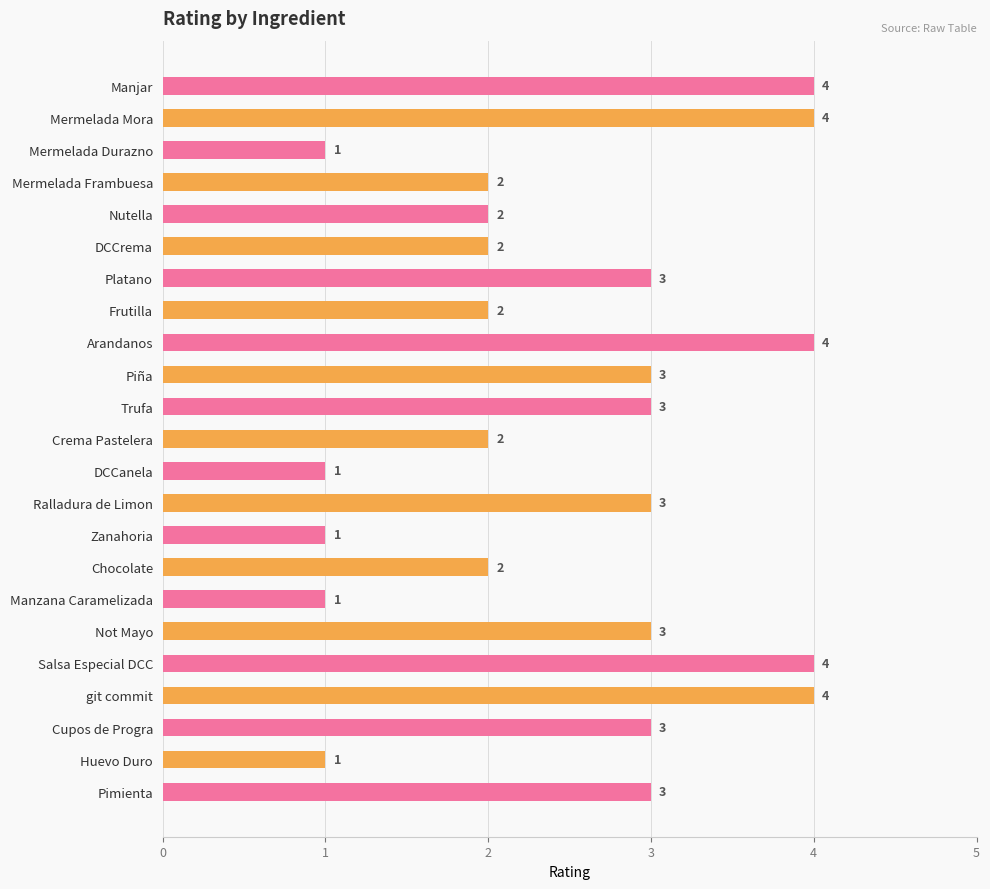

How many bars are there in total?

23